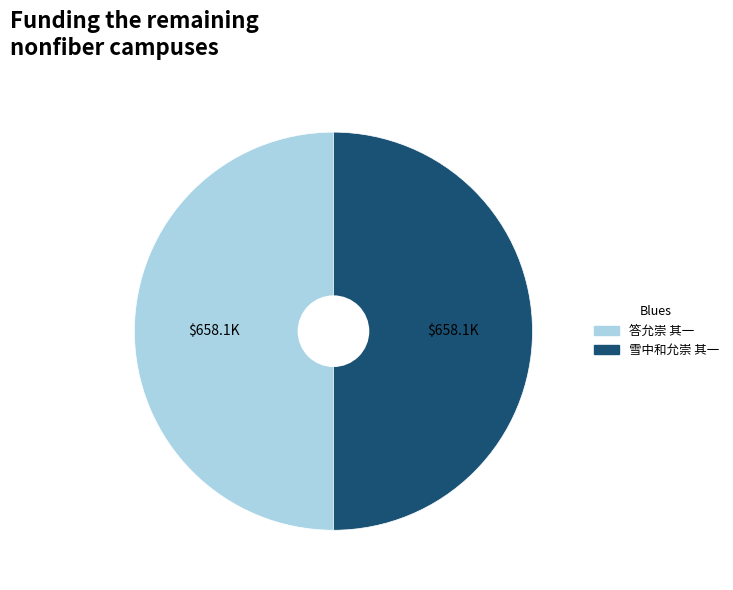

Approximately how many times larger is the value at 雪中和允崇 其一 compared to 答允崇 其一?

1.0